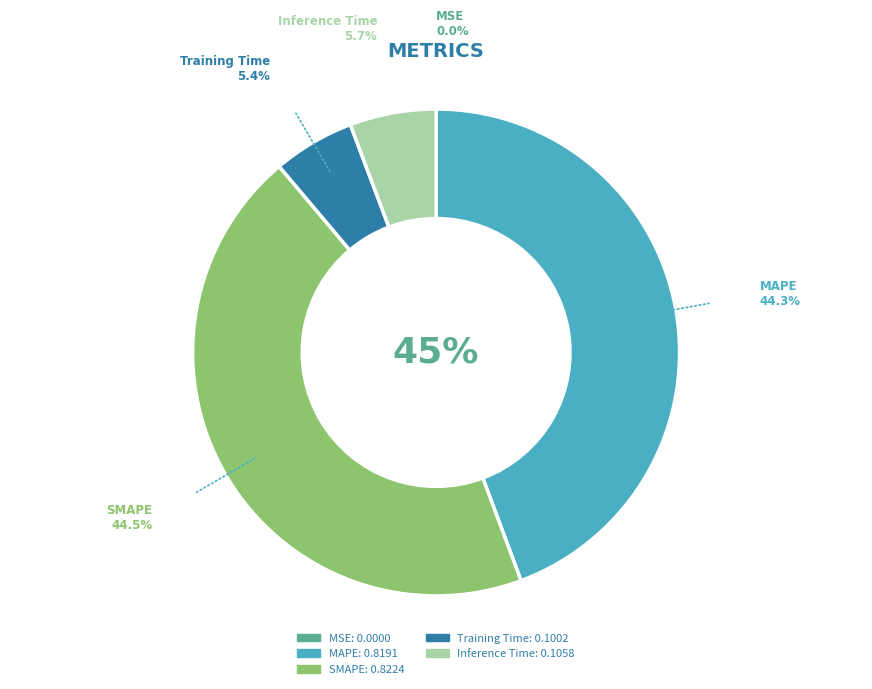

Does any single category account for the majority?

No